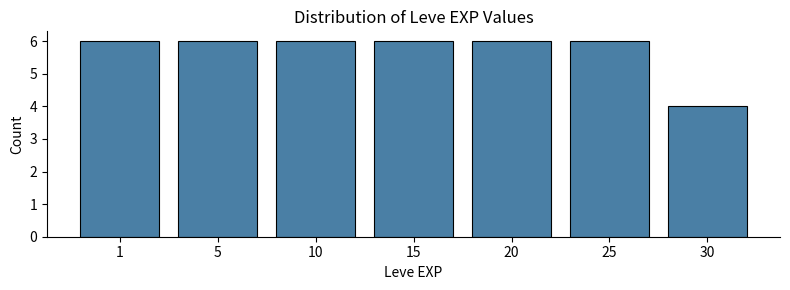

Reading left to right, what are all the values shown in this chart?

6	6	6	6	6	6	4